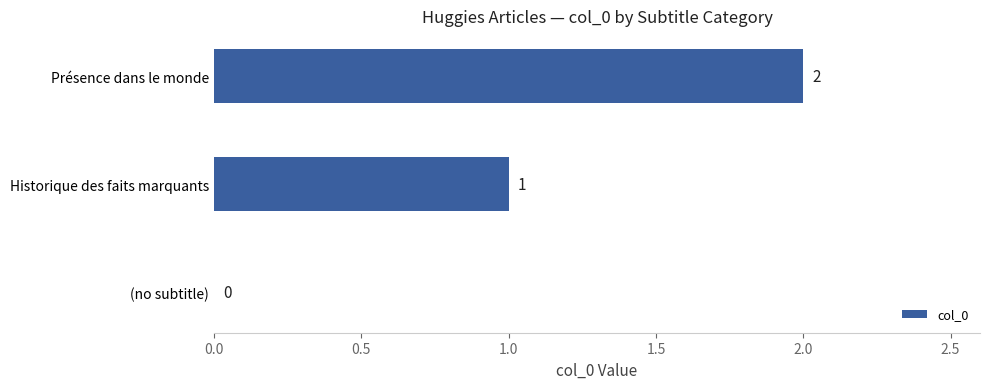

The chart shows a value of 2 at Historique des faits marquants. True or false?

False